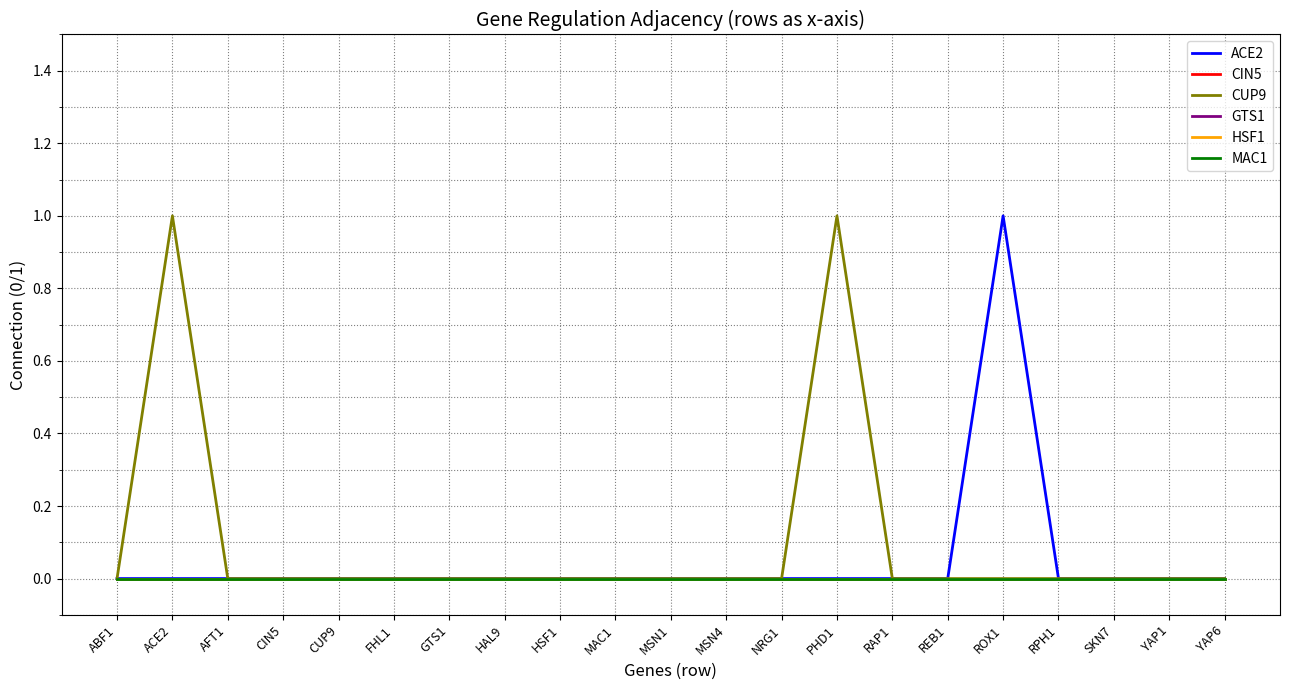

Does the chart display data point markers on the line(s)?

No